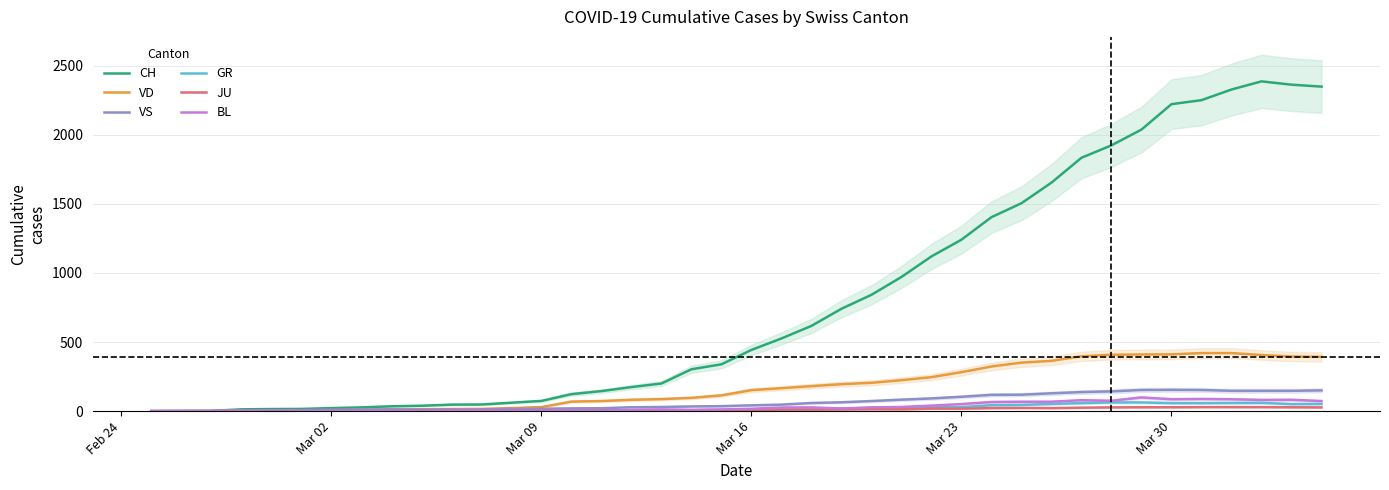

Does the chart have visible grid lines?

Yes